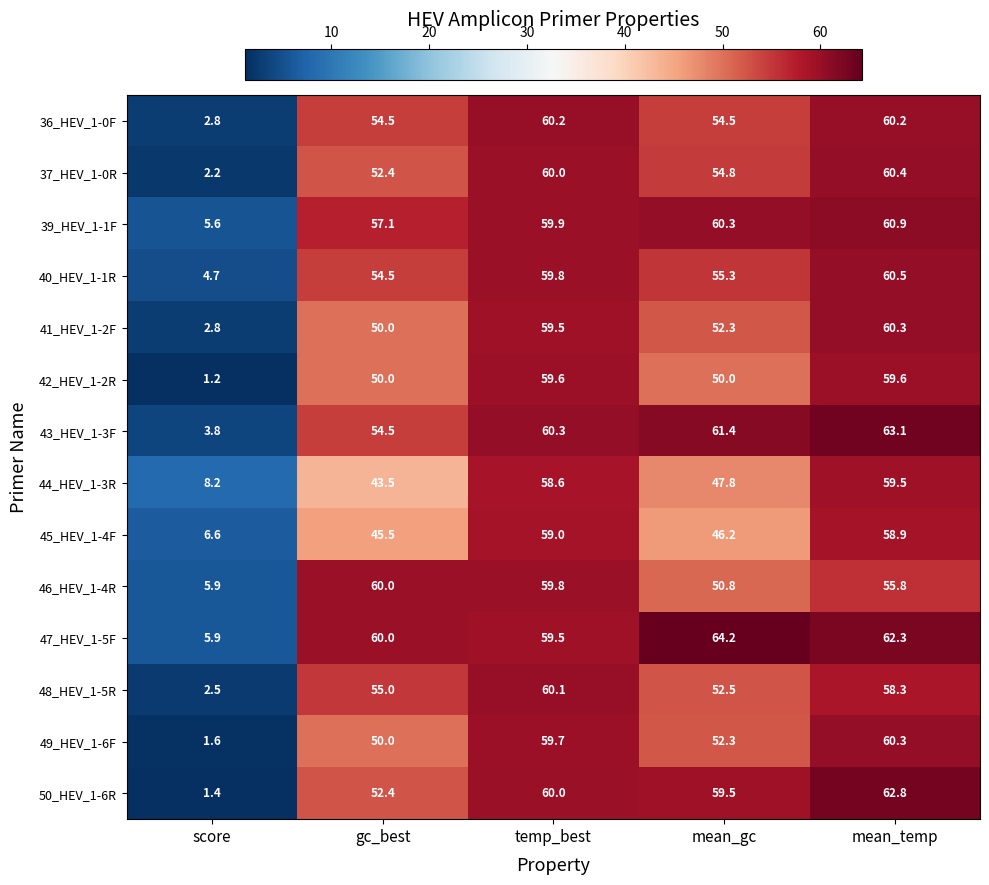

What is the difference between the highest and lowest values at mean_gc?

18.0